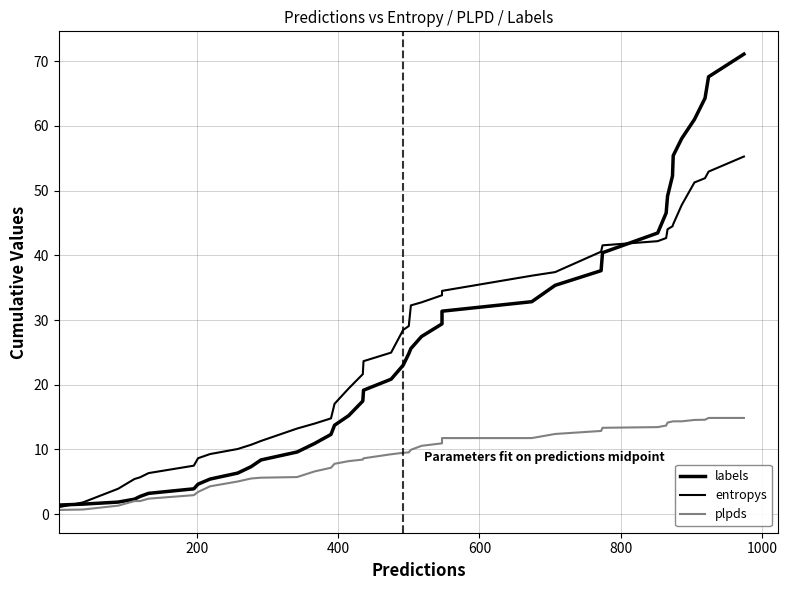

How many distinct data groups are displayed?

3